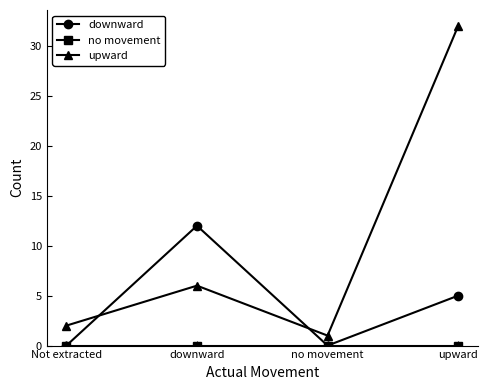

What is the sum of all upward values?

41